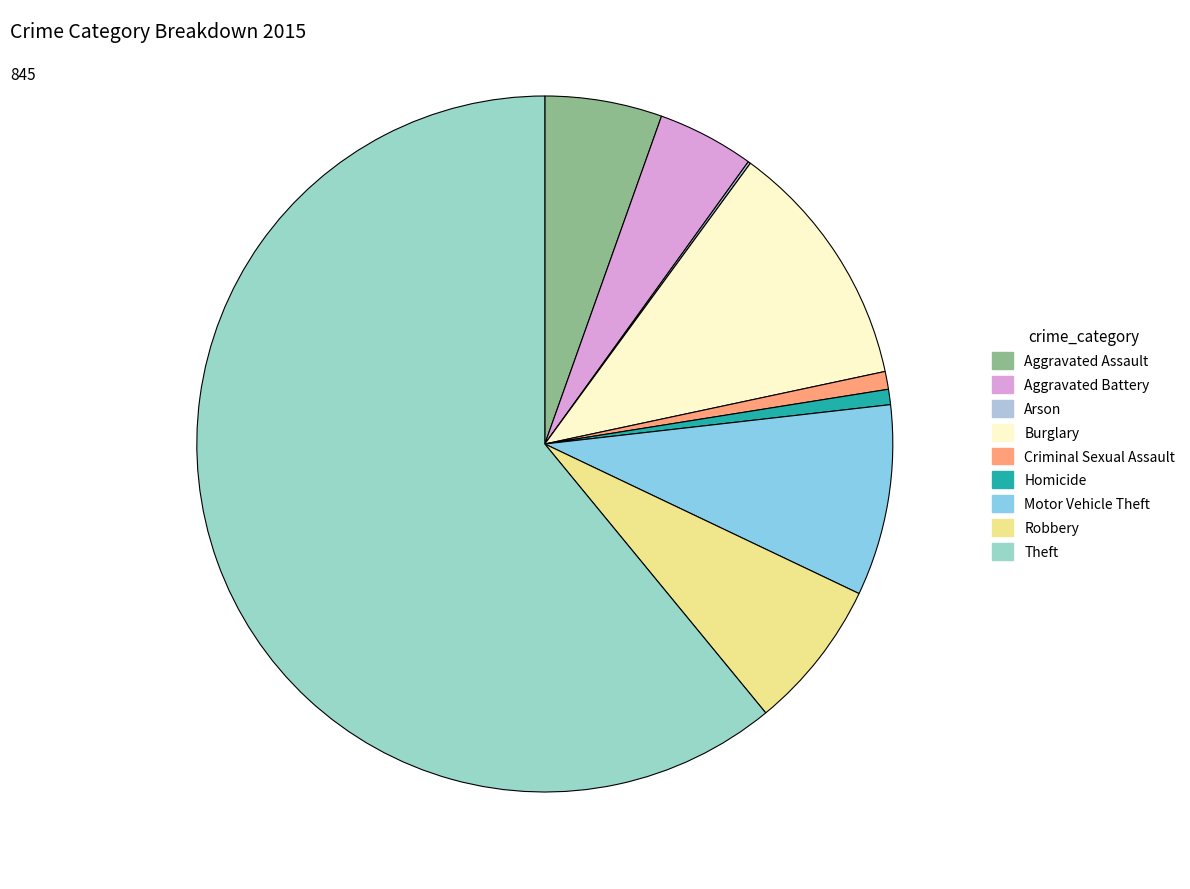

True or false: Theft accounts for 53% of the total.

False